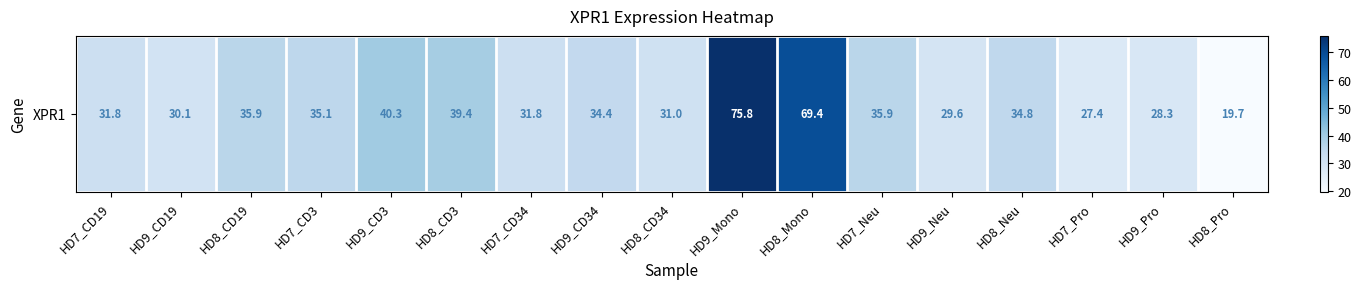

The value at HD8_Neu is 34.8. True or false?

True